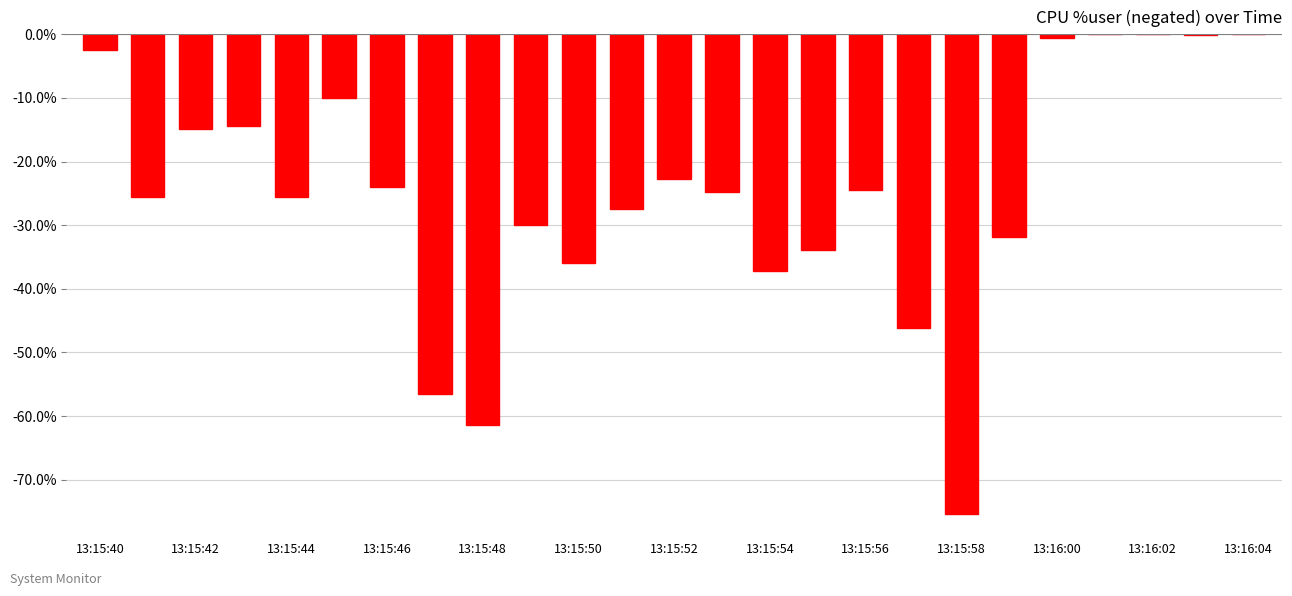

What is the sum of all values?

-625.2